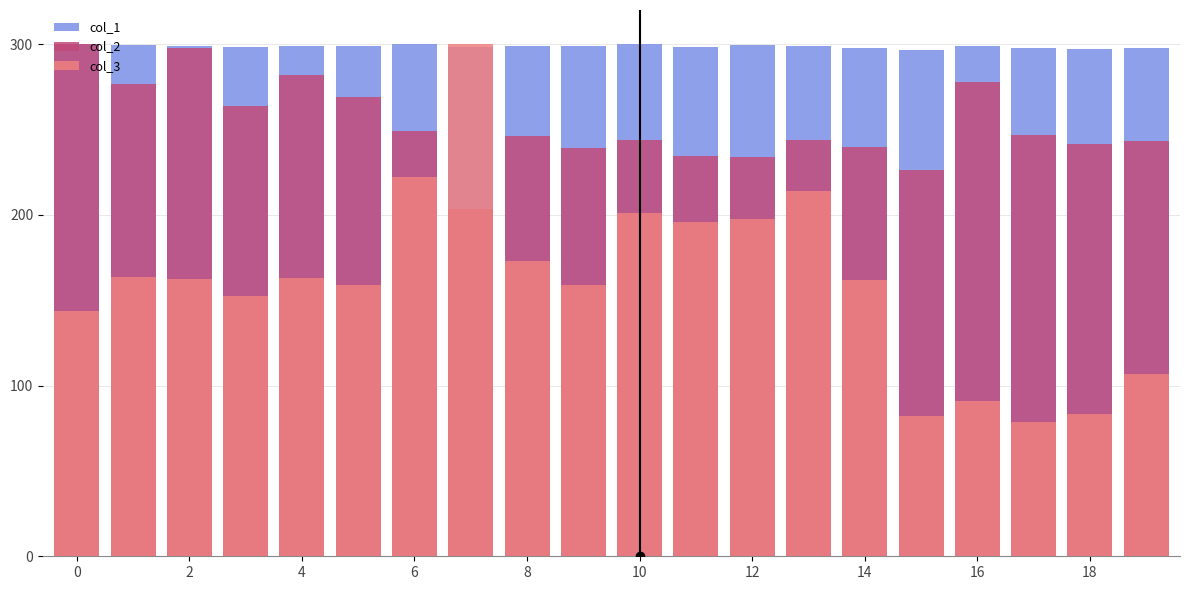

What are all the series names shown in the legend?

col_1, col_2, col_3